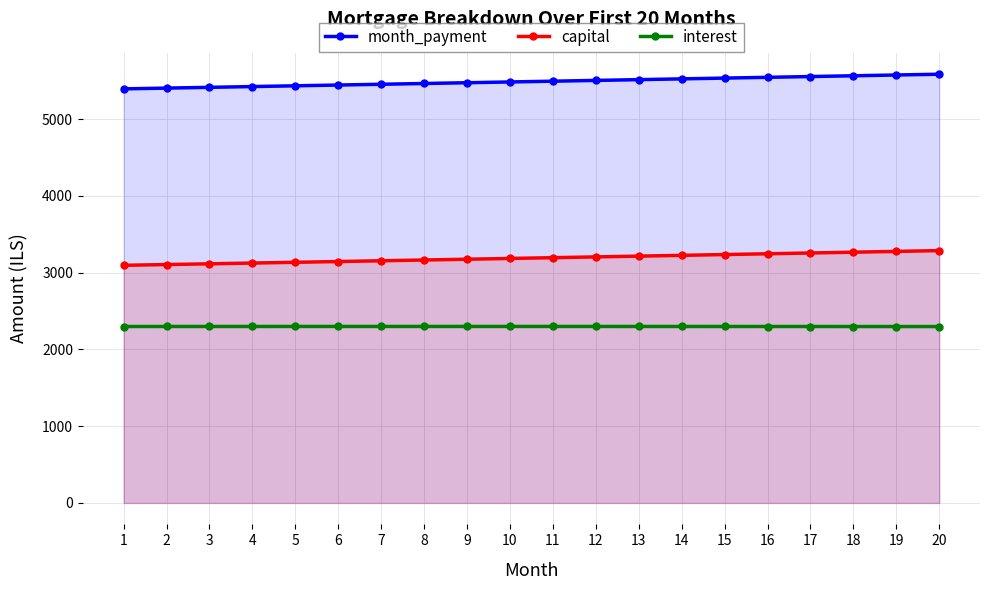

Which category has the lowest value across all series?

20